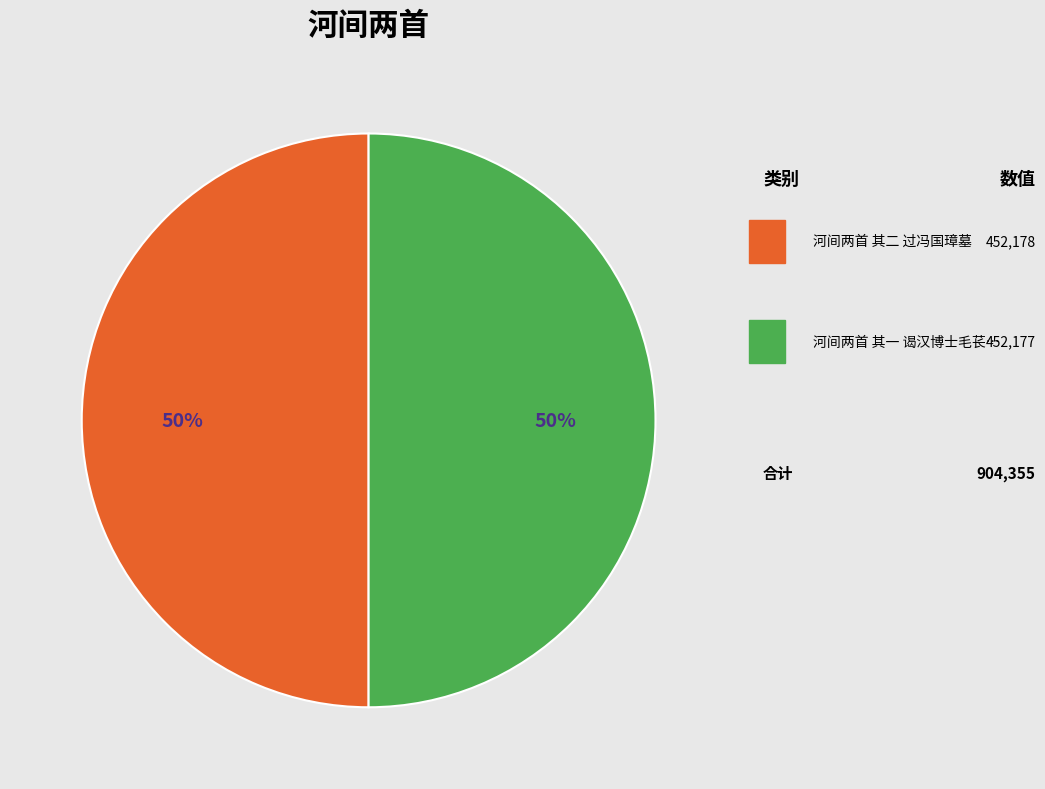

To the nearest percent, what is the average slice percentage?

50%